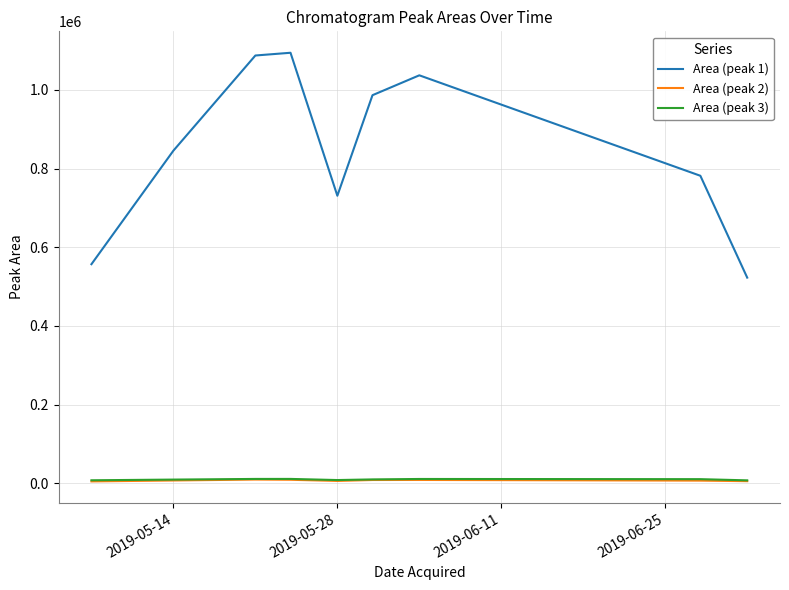

Which series has the largest total across all categories?

Area (peak 1)